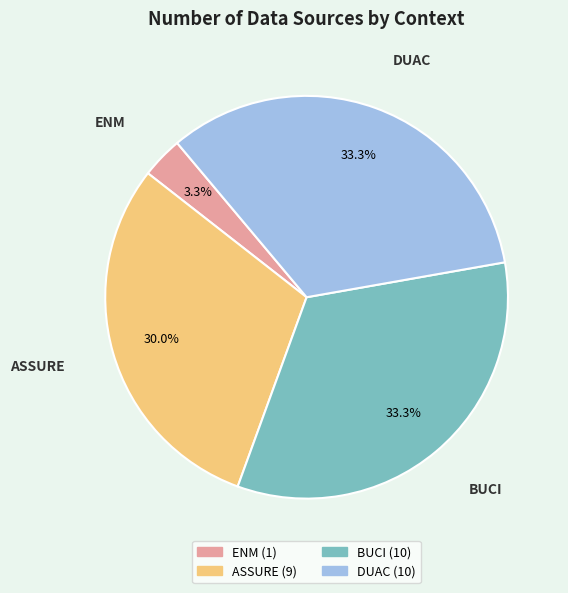

Is there a majority slice in this chart?

No